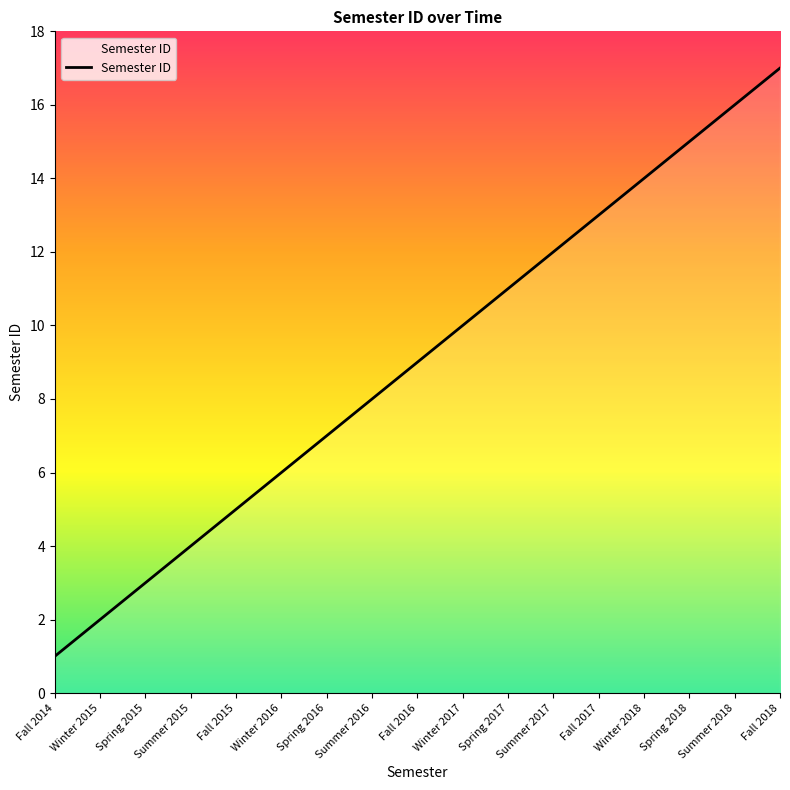

What is the difference between the values at Spring 2018 and Fall 2014?

14